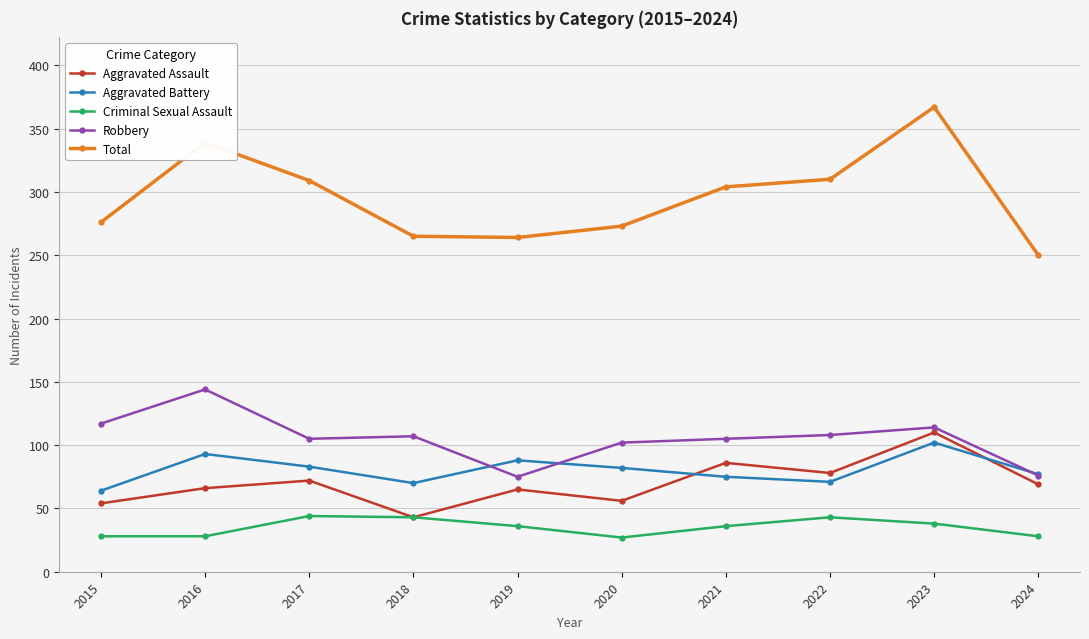

What is the difference between the maximum and minimum values in the Total series?

117